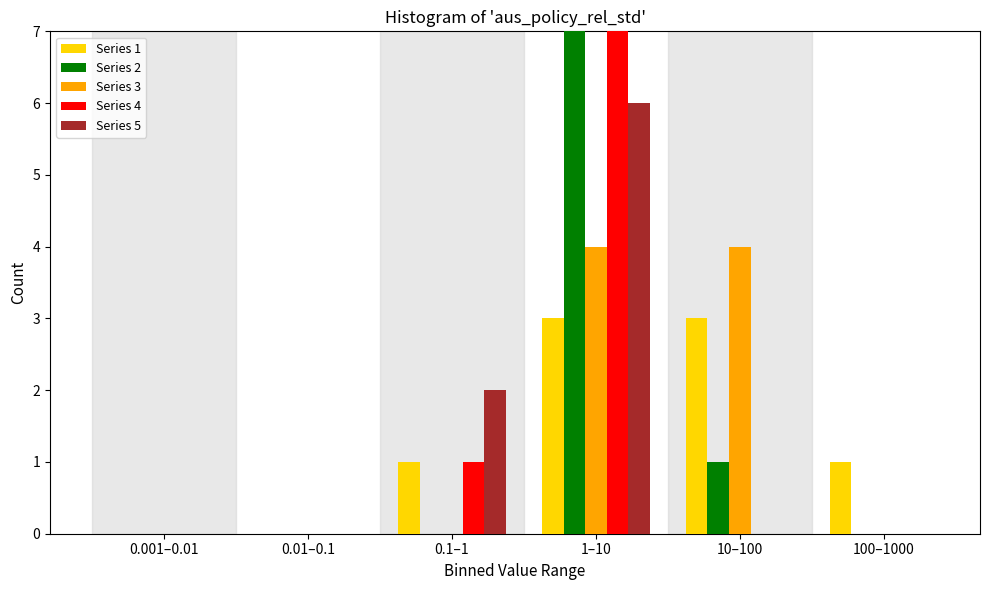

Reading left to right, list all the values displayed in this chart.

Series 1: 0.001–0.01=0	0.01–0.1=0	0.1–1=1	1–10=3	10–100=3	100–1000=1
Series 2: 0.001–0.01=0	0.01–0.1=0	0.1–1=0	1–10=7	10–100=1	100–1000=0
Series 3: 0.001–0.01=0	0.01–0.1=0	0.1–1=0	1–10=4	10–100=4	100–1000=0
Series 4: 0.001–0.01=0	0.01–0.1=0	0.1–1=1	1–10=7	10–100=0	100–1000=0
Series 5: 0.001–0.01=0	0.01–0.1=0	0.1–1=2	1–10=6	10–100=0	100–1000=0